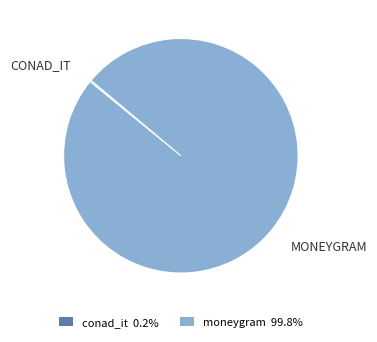

Does moneygram 99.8% represent more than half of the total?

Yes